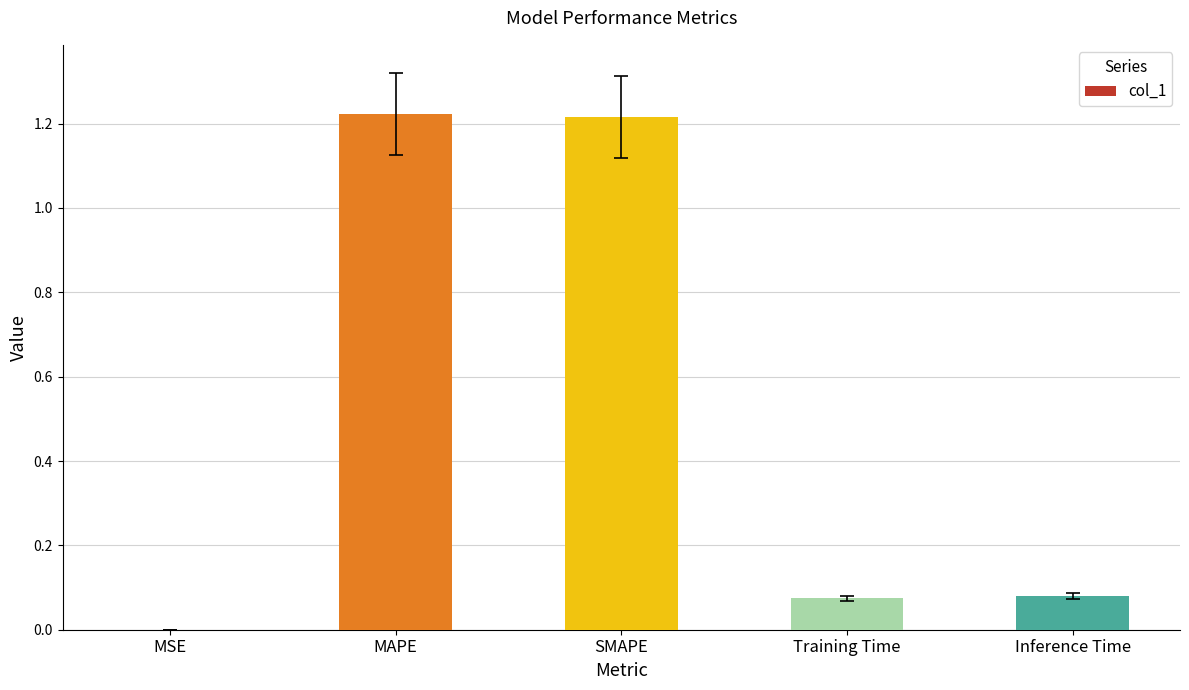

What is the sum of the values at MAPE and Training Time?

1.3